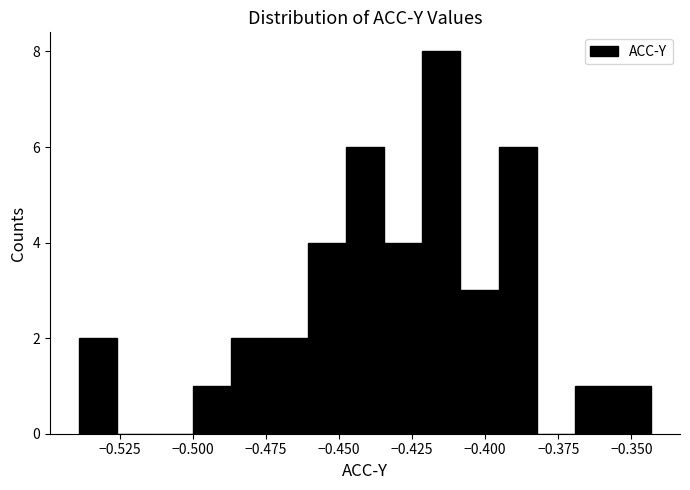

Around what value on the x-axis is the tallest bar? Give the approximate position of its centre, as read against the axis.

-0.415